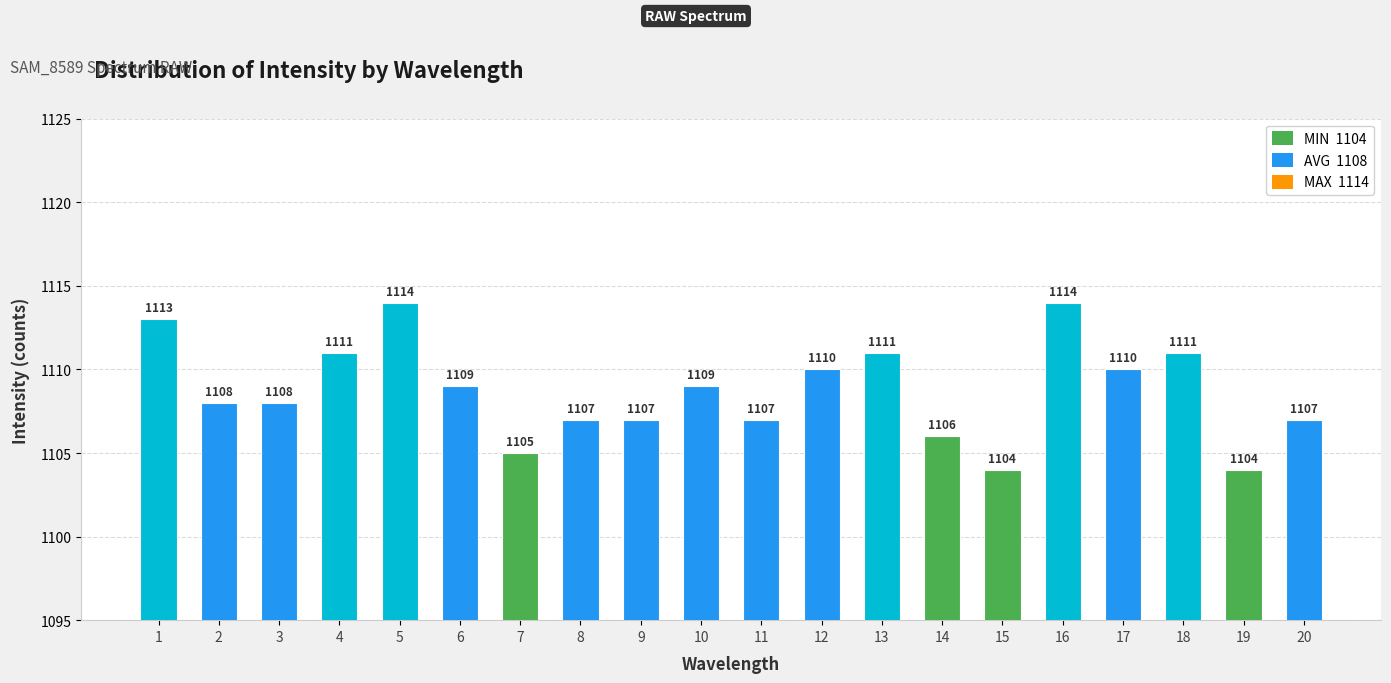

How many series are shown in this chart?

1